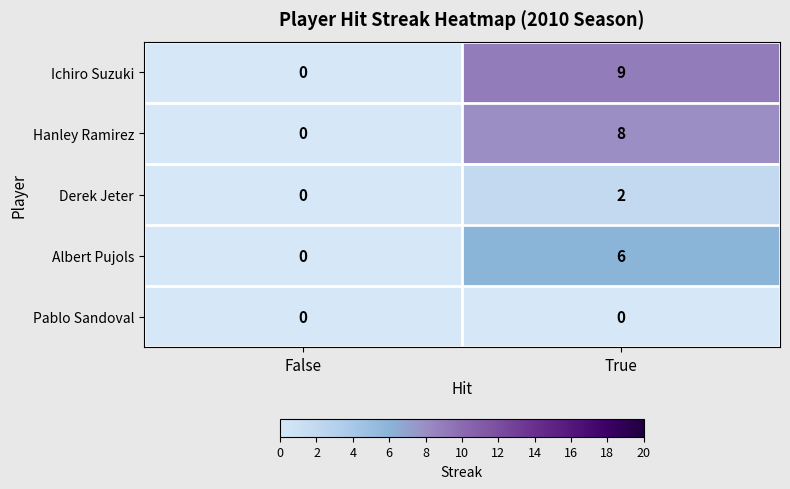

What is the difference between the Albert Pujols values at True and False?

6